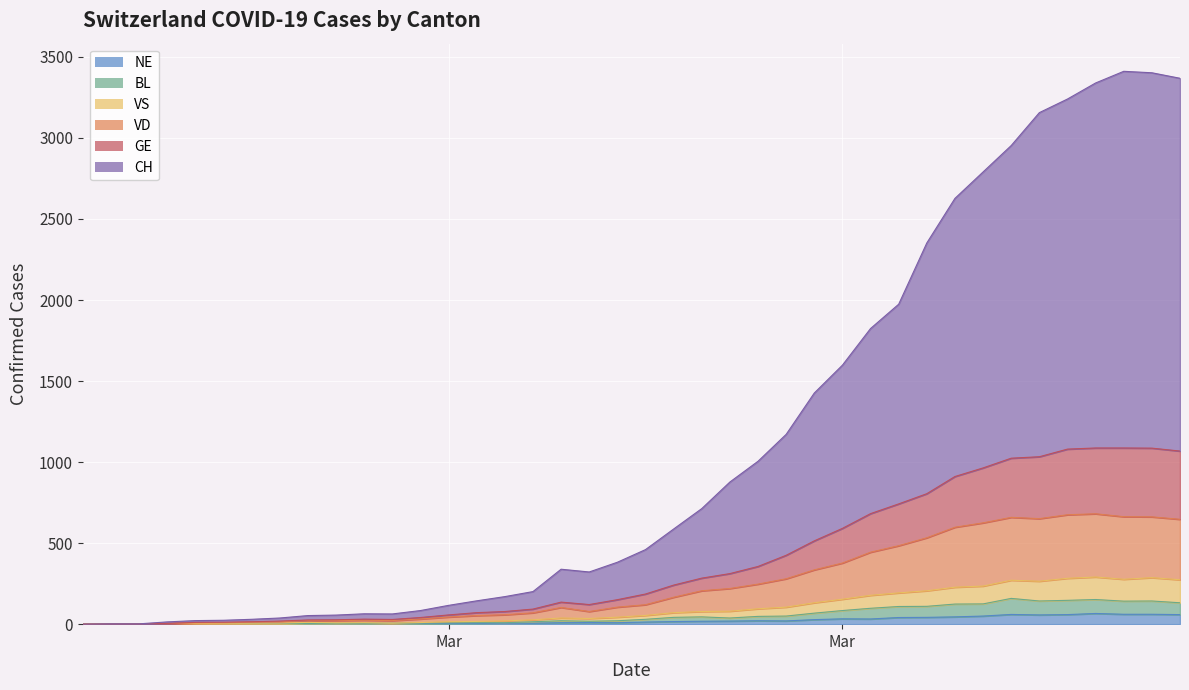

The value of GE at Mar is 57. True or false?

True